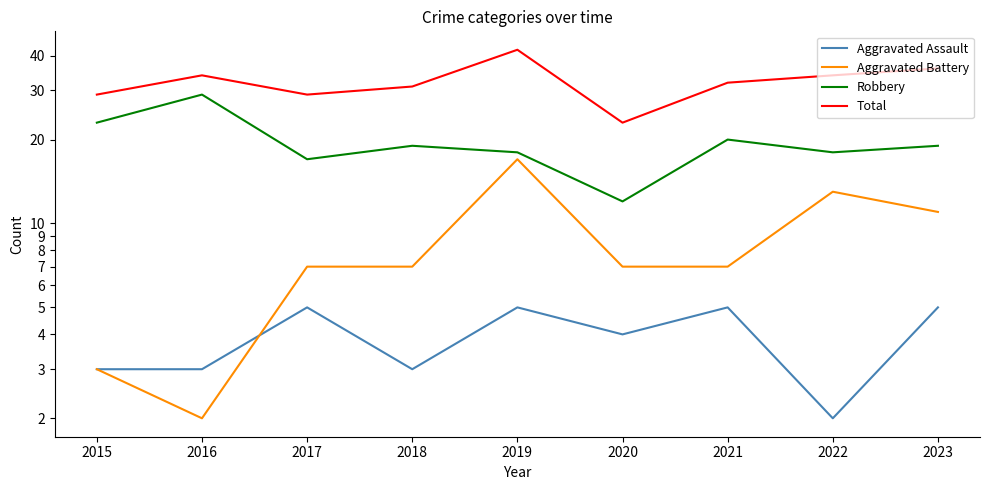

What are all the series names shown in the legend?

Aggravated Assault, Aggravated Battery, Robbery, Total